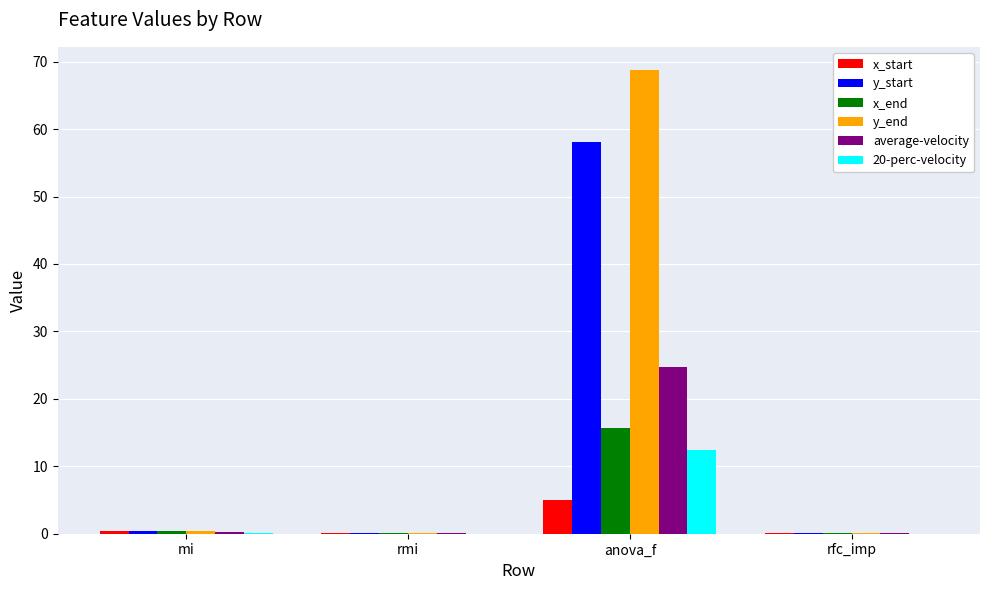

What are all the series names shown in the legend?

x_start, y_start, x_end, y_end, average-velocity, 20-perc-velocity